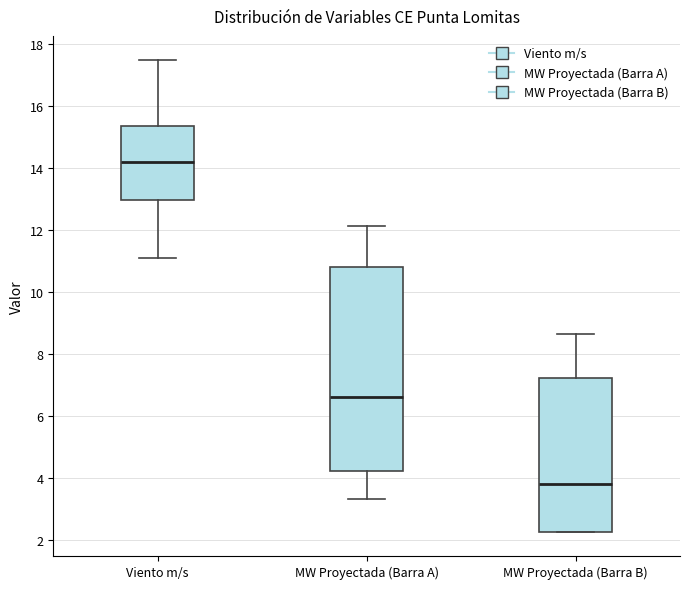

Which box's median line is the highest?

Viento m/s